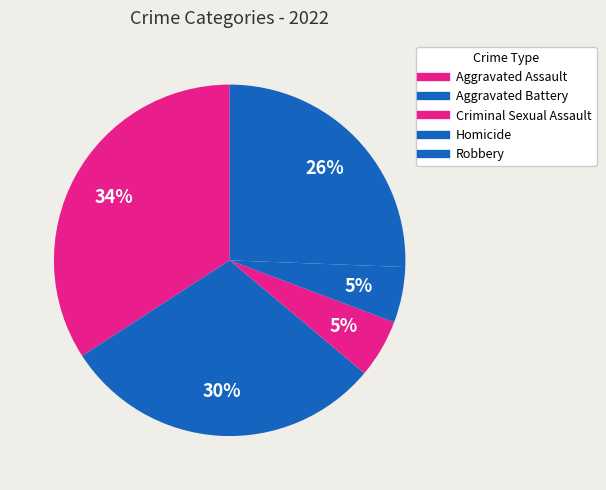

How many segments does this pie chart have?

5